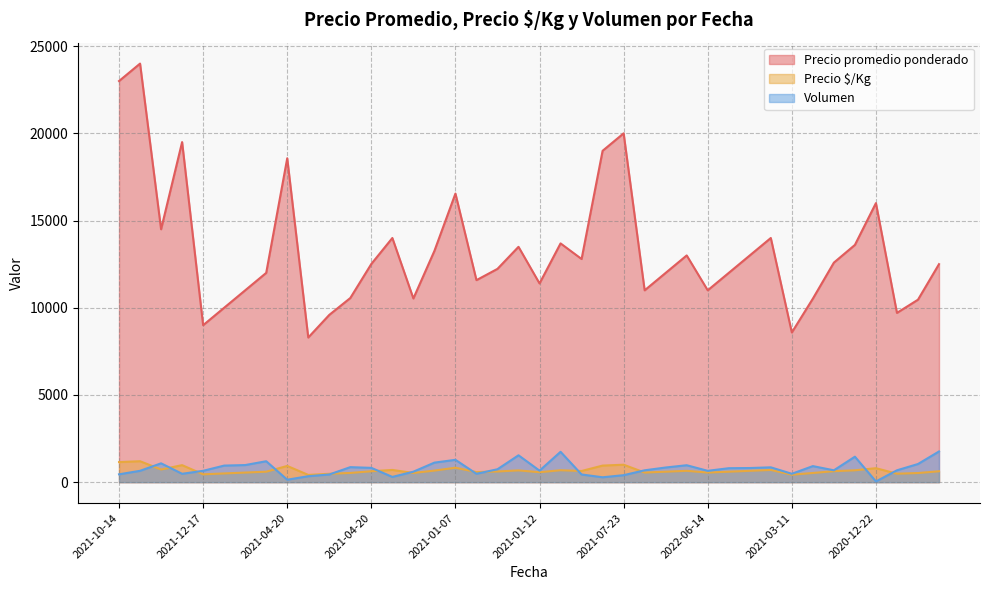

Which series has the largest total across all categories?

Precio promedio ponderado